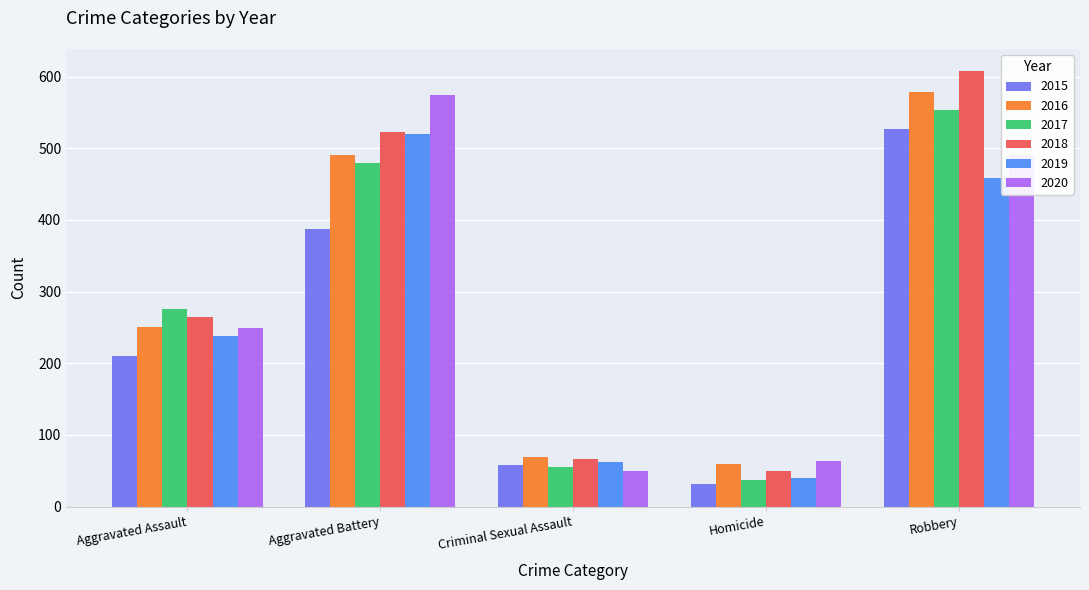

How many bars are there in total?

30